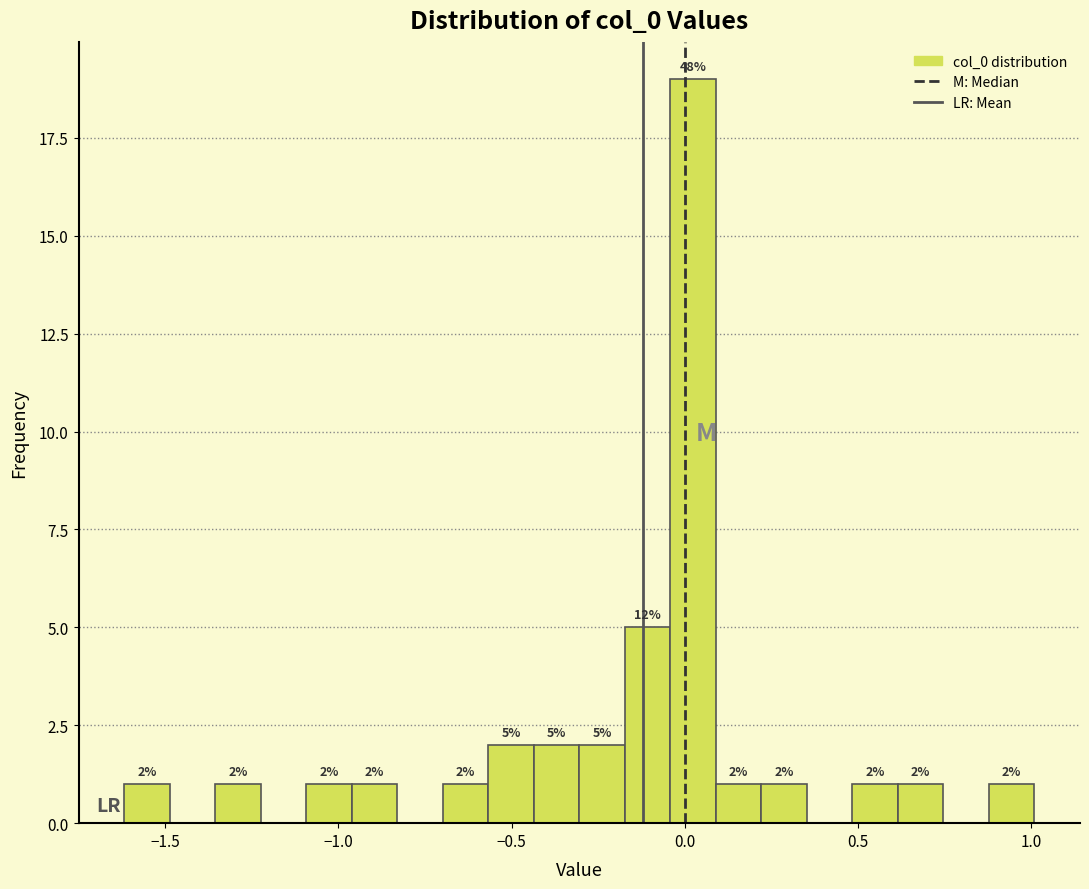

Read against the x-axis, roughly where is the centre of the tallest bar?

0.00